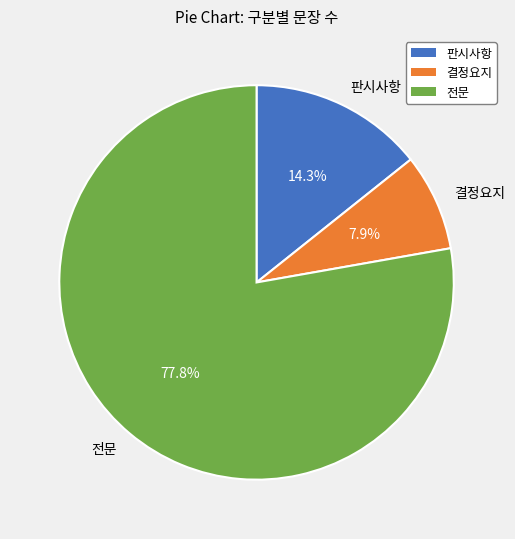

To the nearest percent, what is the difference between the largest and smallest slice percentages?

70%